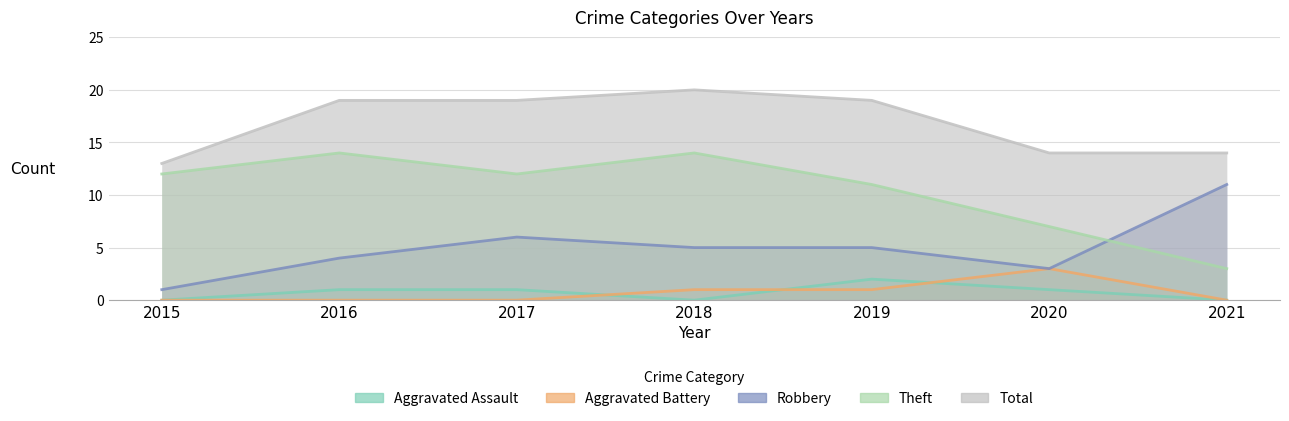

At which label does Robbery reach its peak?

2021